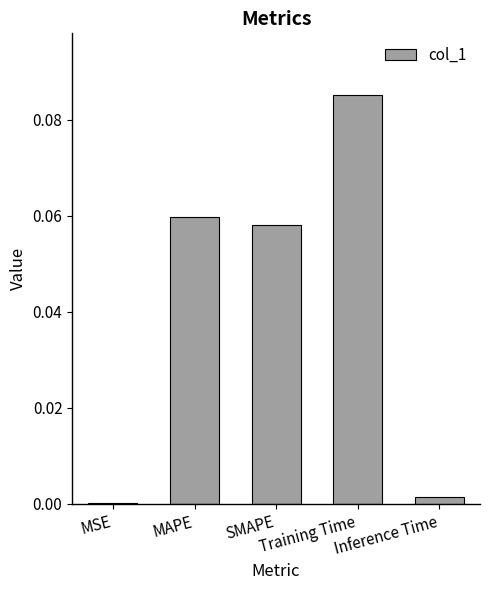

Reading left to right, extract all data points from this chart.

MSE=0.0	MAPE=0.1	SMAPE=0.1	Training Time=0.1	Inference Time=0.0